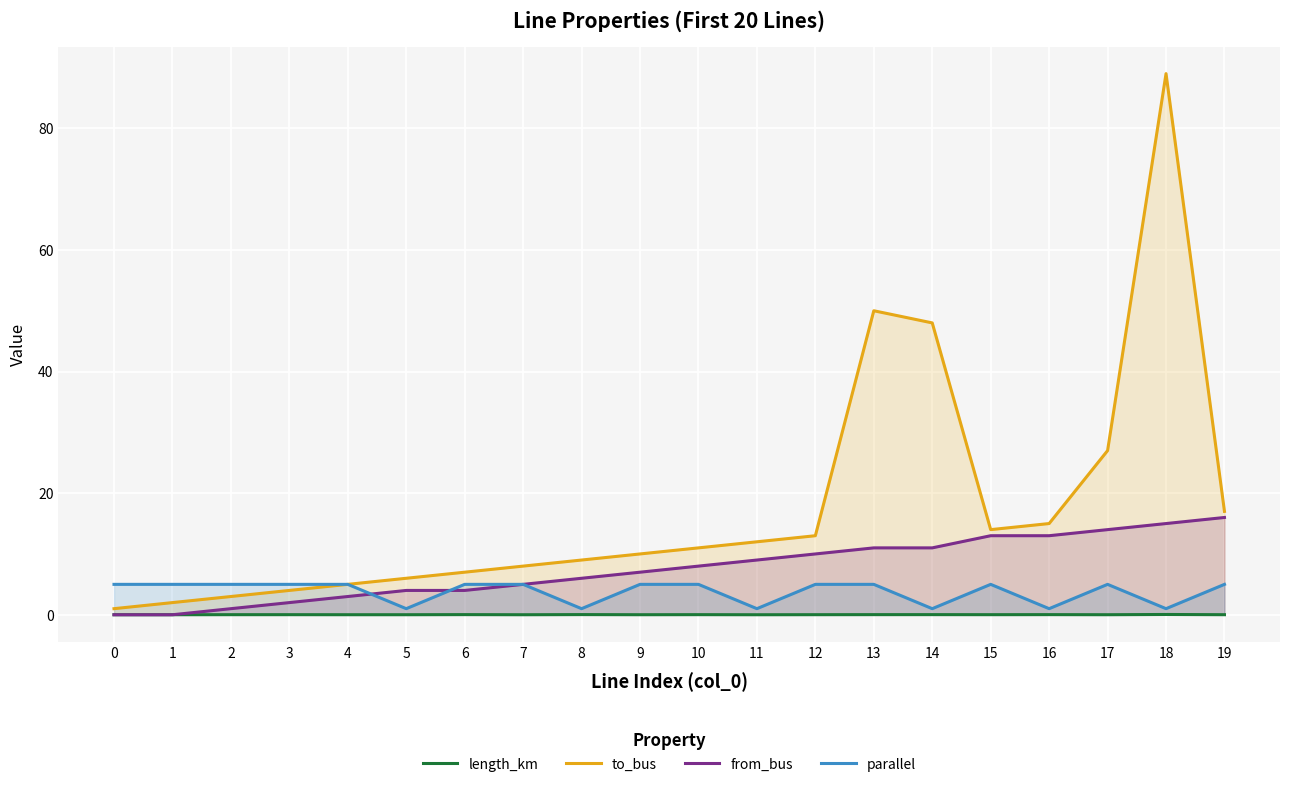

Reading right to left, transcribe all the data shown in this chart.

length_km: 0.0	0.0	0.0	0.0	0.0	0.0	0.0	0.0	0.0	0.0	0.0	0.0	0.0	0.0	0.0	0.0	0.0	0.0	0.0	0.0
to_bus: 17.0	89.0	27.0	15.0	14.0	48.0	50.0	13.0	12.0	11.0	10.0	9.0	8.0	7.0	6.0	5.0	4.0	3.0	2.0	1.0
from_bus: 16.0	15.0	14.0	13.0	13.0	11.0	11.0	10.0	9.0	8.0	7.0	6.0	5.0	4.0	4.0	3.0	2.0	1.0	0.0	0.0
parallel: 5.0	1.0	5.0	1.0	5.0	1.0	5.0	5.0	1.0	5.0	5.0	1.0	5.0	5.0	1.0	5.0	5.0	5.0	5.0	5.0